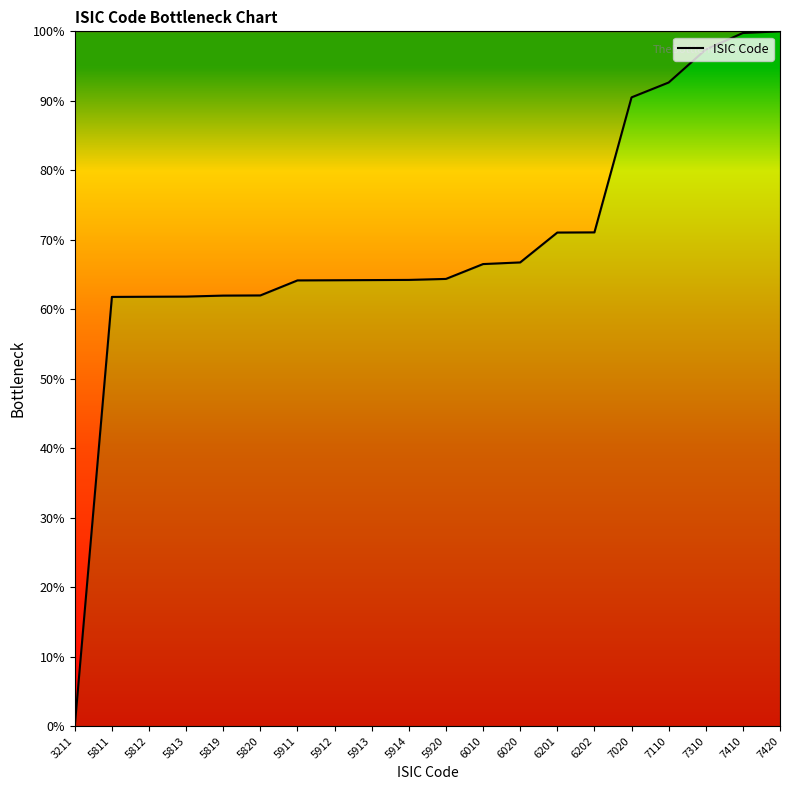

What is the difference between the maximum and minimum values?

100.0